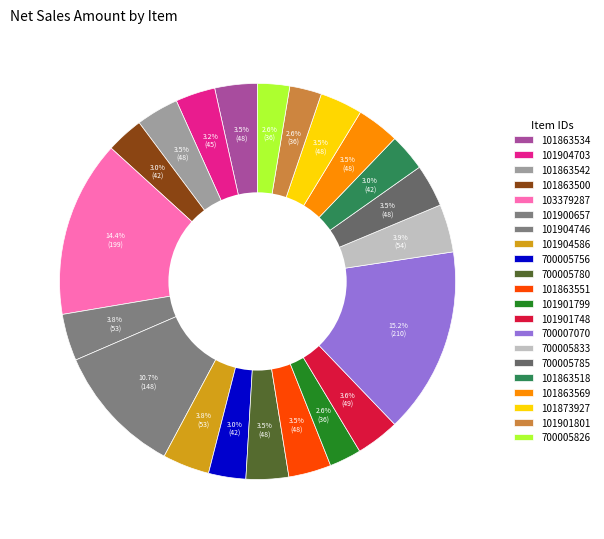

Which category has the smallest portion of the pie?

101901799